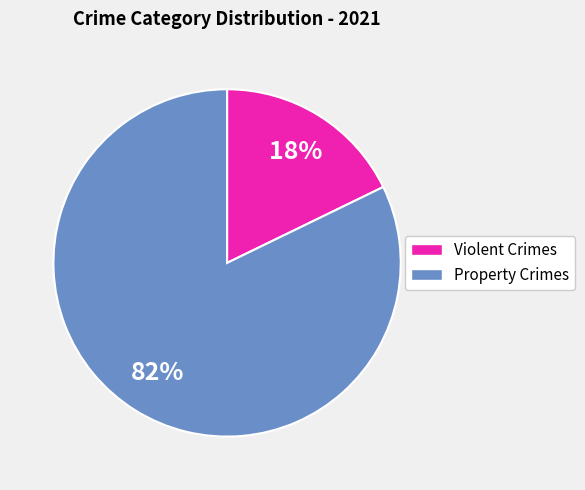

Is there a majority slice in this chart?

Yes